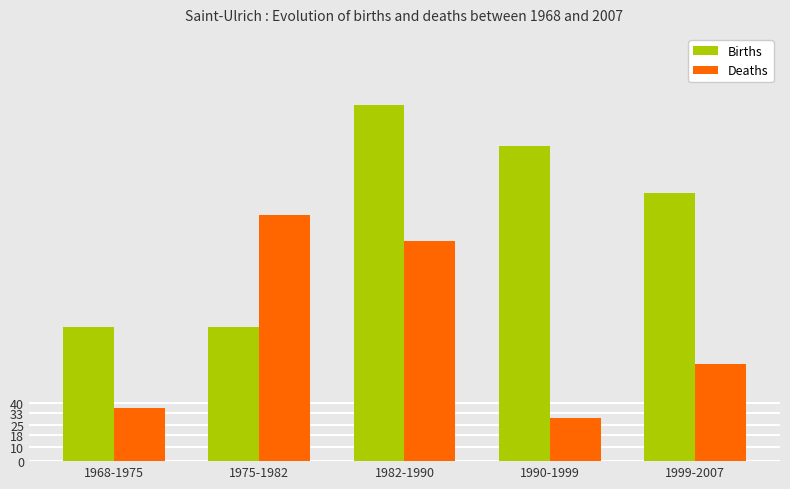

Where is Births nearest to the value 169?

1999-2007